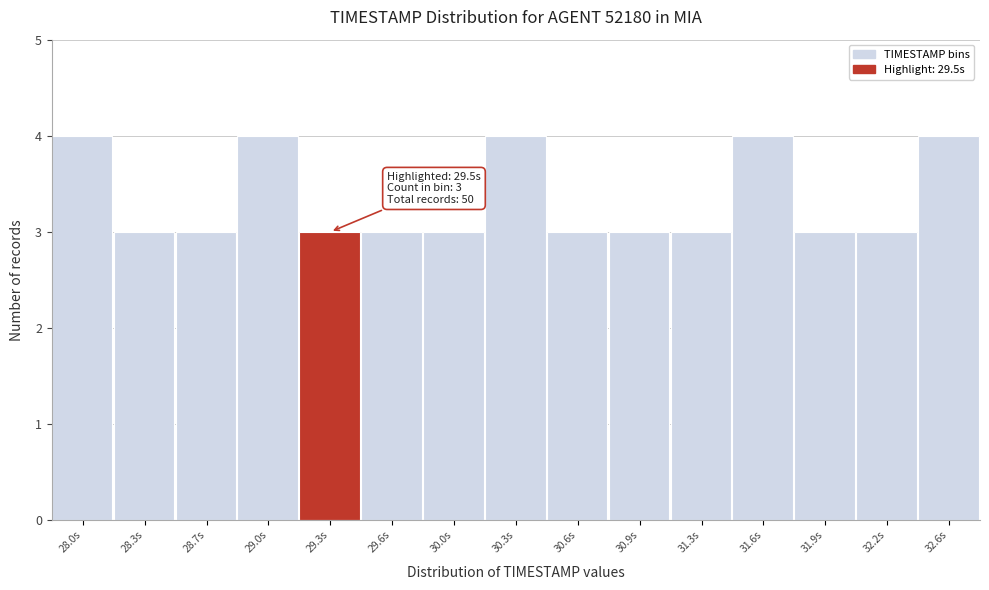

Reading left to right, extract all data points from this chart.

28.0s=4	28.3s=3	28.7s=3	29.0s=4	29.3s=3	29.6s=3	30.0s=3	30.3s=4	30.6s=3	30.9s=3	31.3s=3	31.6s=4	31.9s=3	32.2s=3	32.6s=4